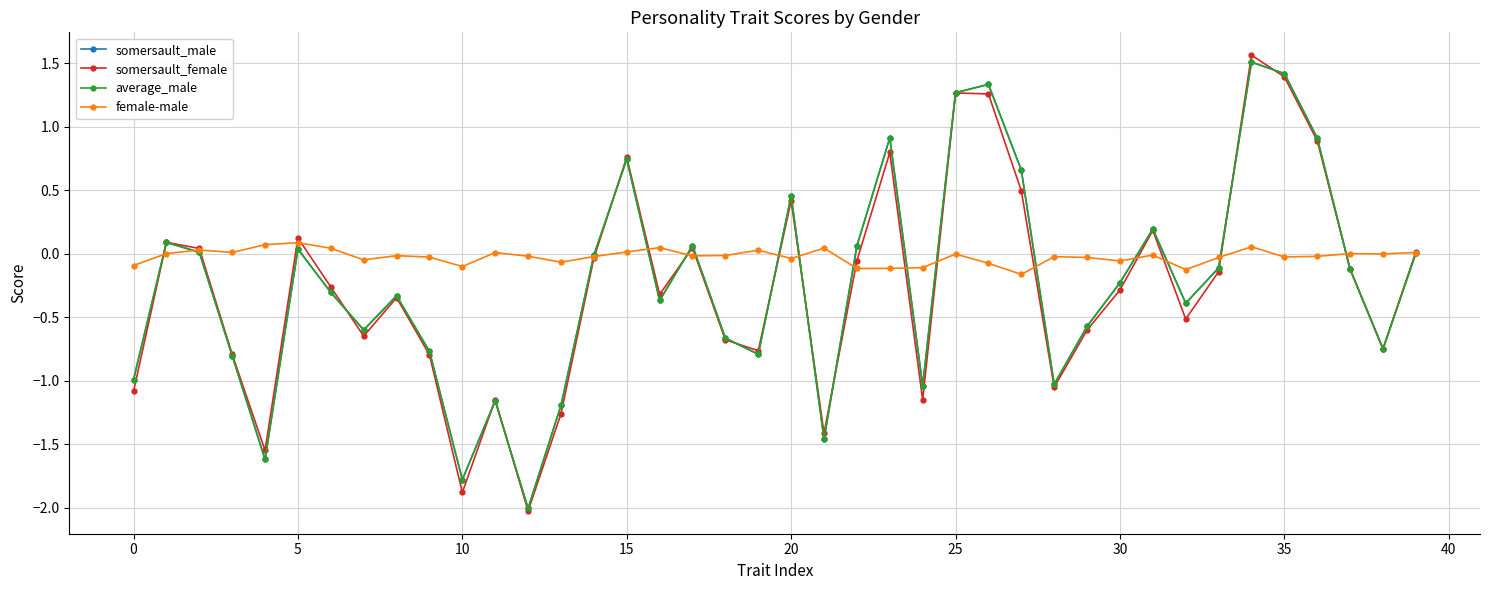

What is the greatest value displayed?

1.6